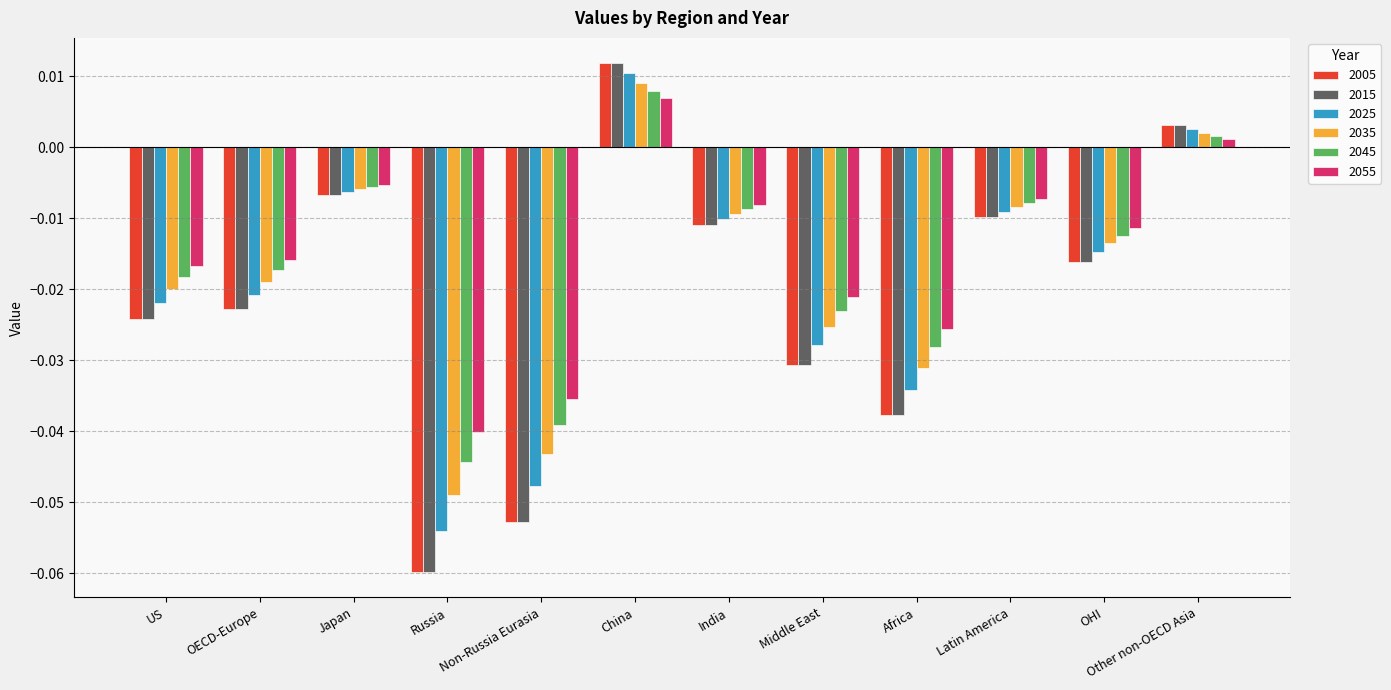

What are all the series names shown in the legend?

2005, 2015, 2025, 2035, 2045, 2055